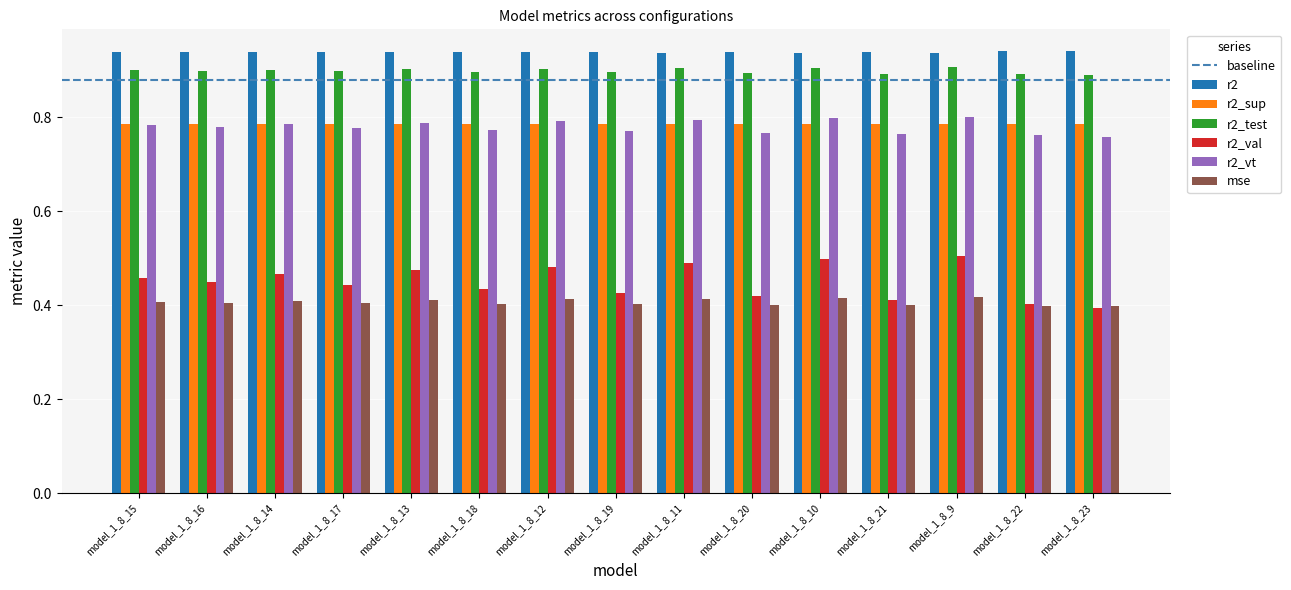

Which series has the largest total across all categories?

r2